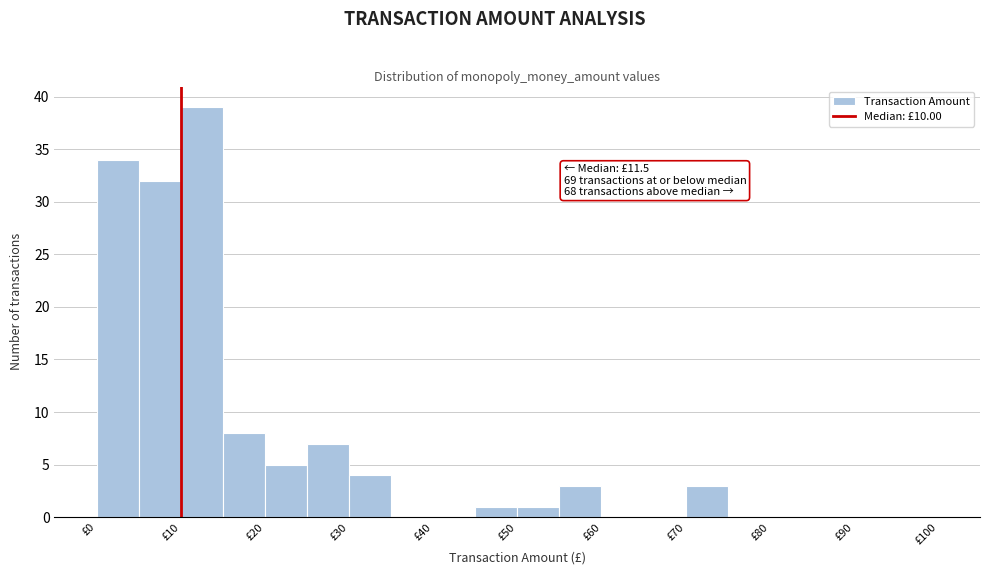

Over which range of the x-axis is the bar tallest?

10 to 15